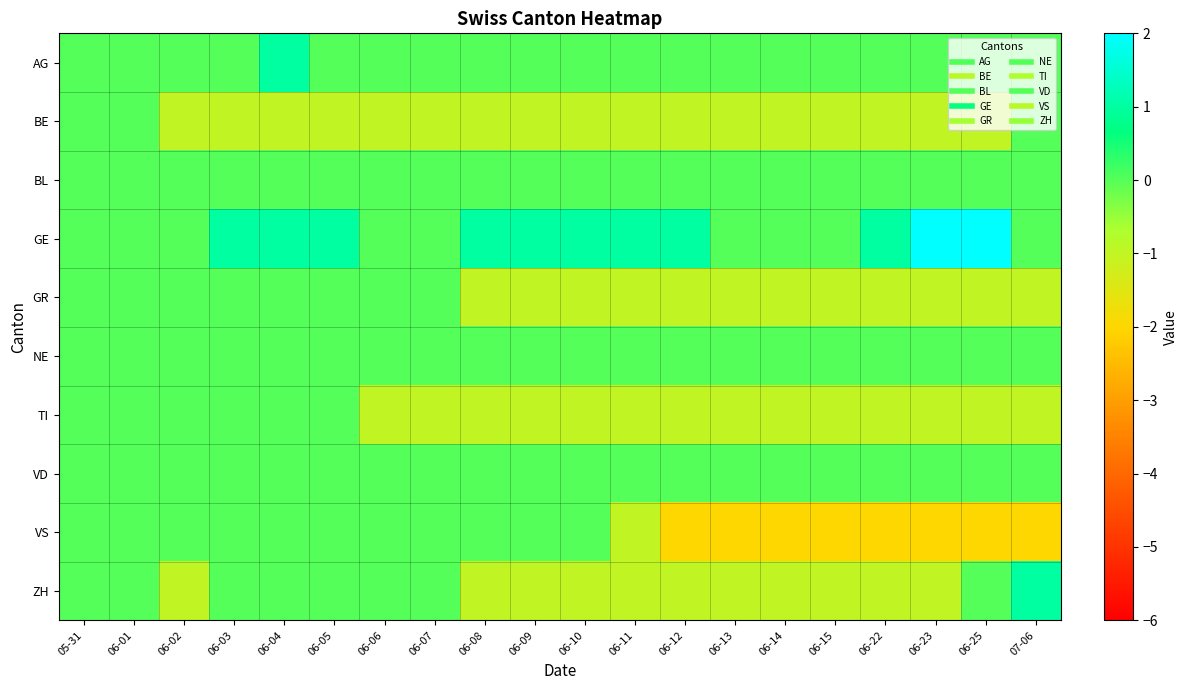

How many distinct data groups are displayed?

10